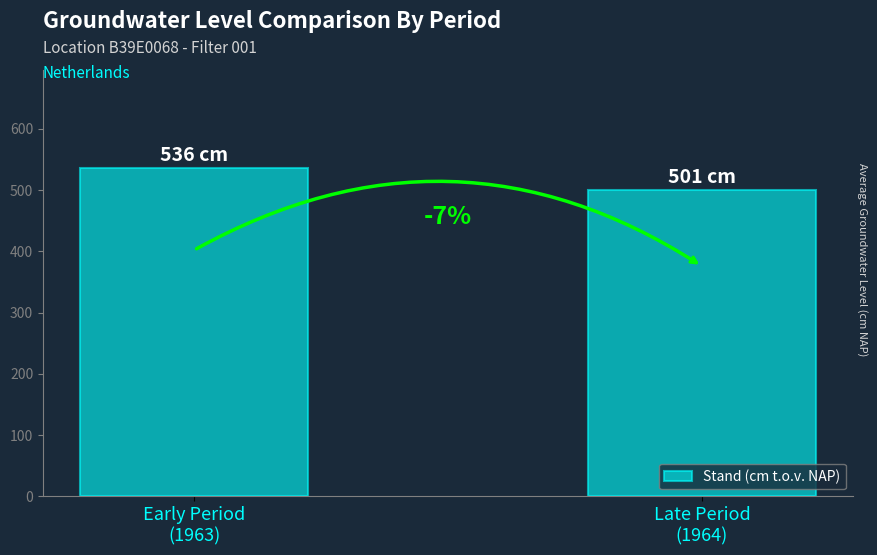

Reading left to right, list all the values displayed in this chart.

Early Period
(1963)=536	Late Period
(1964)=501